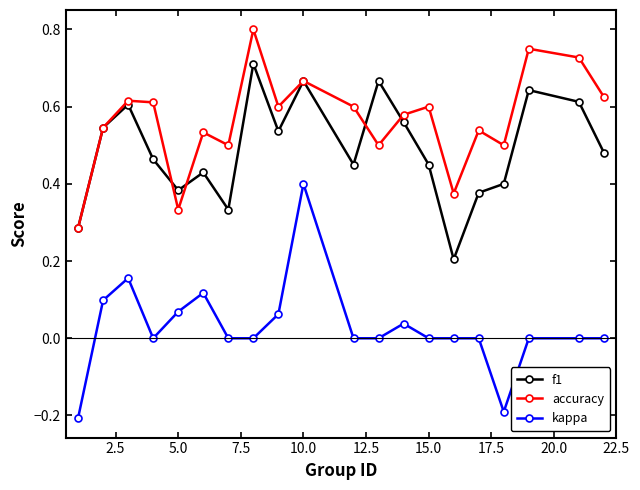

What is the lowest value of the kappa series?

-0.2